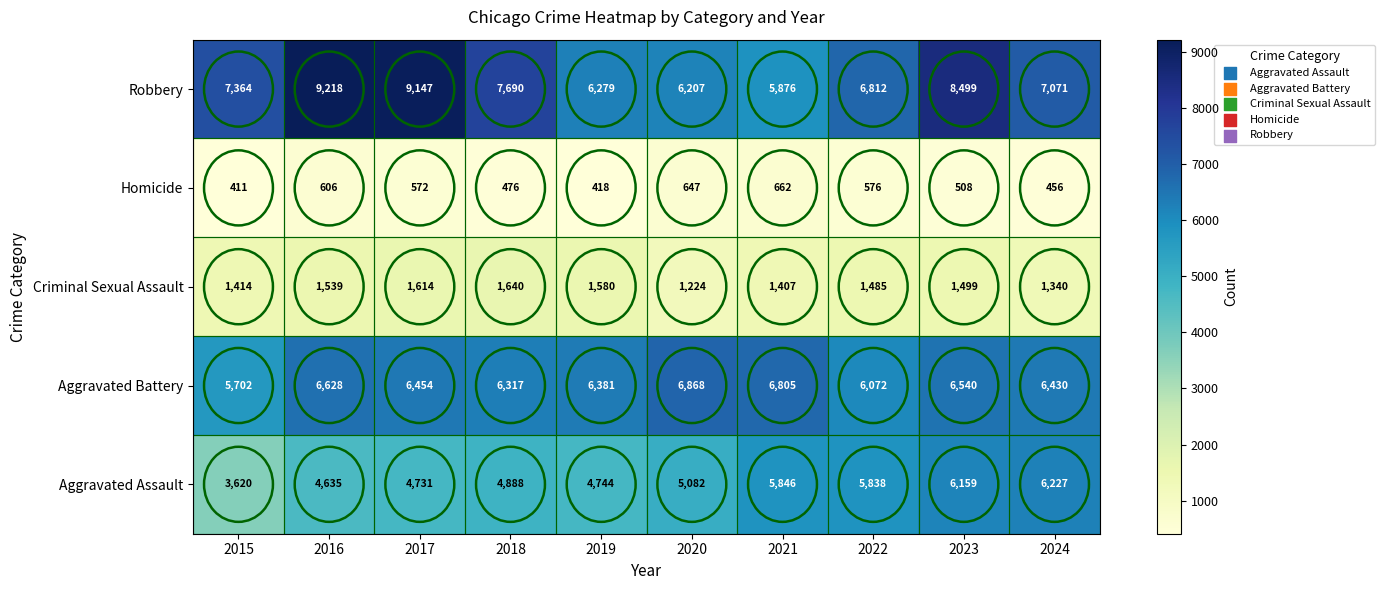

Is it true that Aggravated Battery equals 10046 at 2023?

False